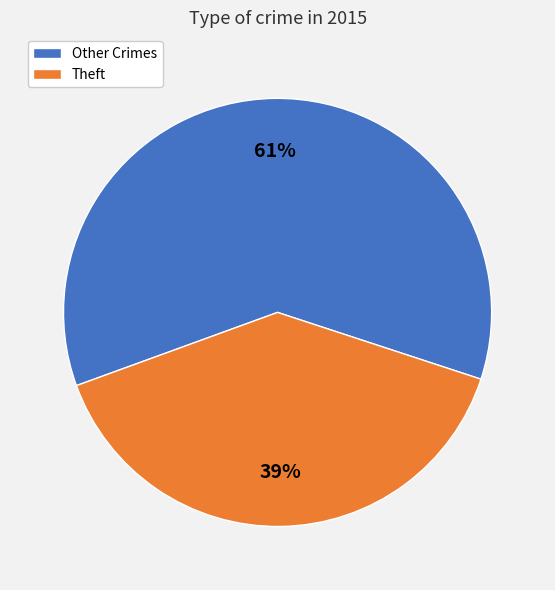

Is there any slice that represents more than half of the pie?

Yes